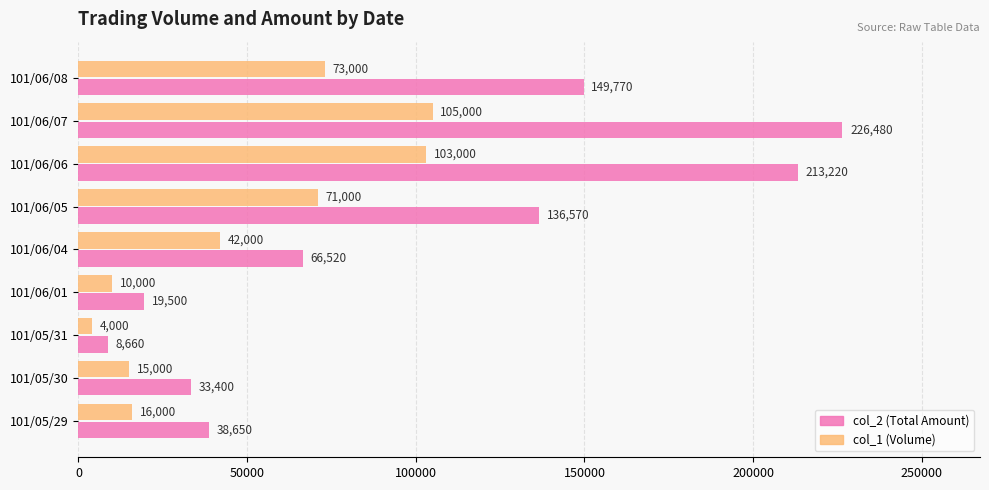

At 101/05/31, list the series in order from largest to smallest.

col_2 (Total Amount), col_1 (Volume)